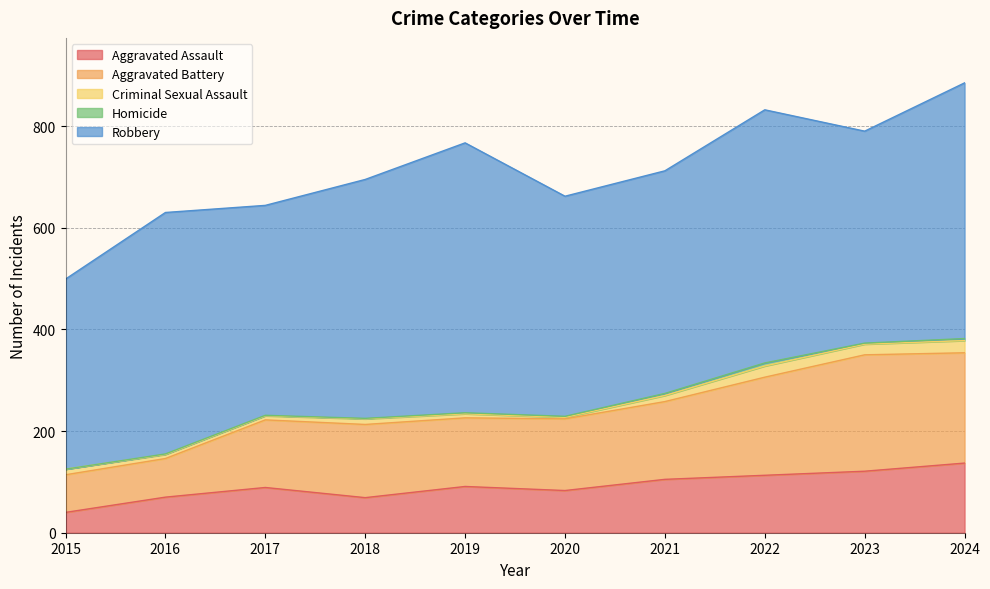

The Homicide series shows 1 at 2016. True or false?

False